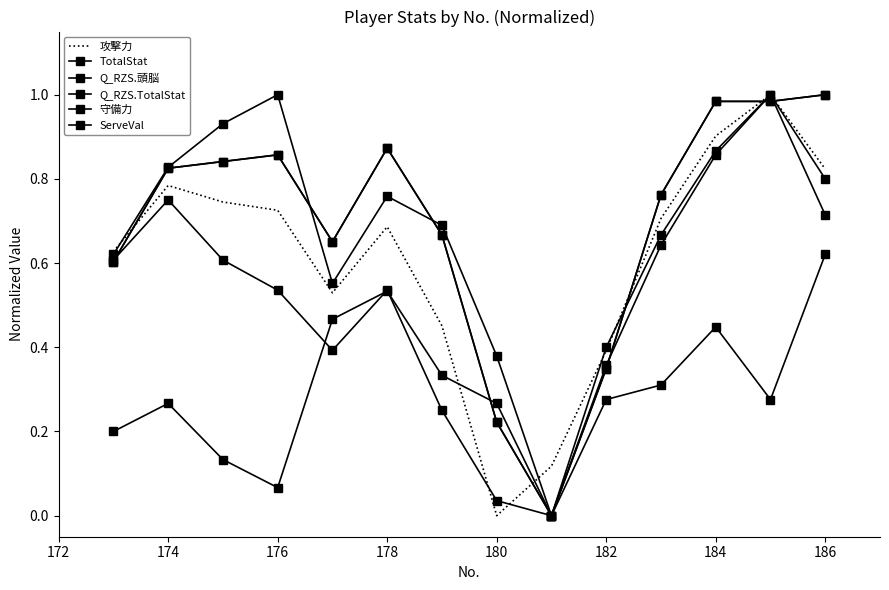

Reading right to left, transcribe all the data shown in this chart.

攻撃力: 0.8	1.0	0.9	0.7	0.4	0.1	0.0	0.5	0.7	0.5	0.7	0.7	0.8	0.6
TotalStat: 1.0	1.0	1.0	0.8	0.3	0.0	0.2	0.7	0.9	0.7	0.9	0.8	0.8	0.6
Q_RZS.頭脳: 0.8	1.0	0.9	0.7	0.4	0.0	0.3	0.3	0.5	0.5	0.1	0.1	0.3	0.2
Q_RZS.TotalStat: 1.0	1.0	1.0	0.8	0.3	0.0	0.2	0.7	0.9	0.7	0.9	0.8	0.8	0.6
守備力: 0.6	0.3	0.4	0.3	0.3	0.0	0.4	0.7	0.8	0.6	1.0	0.9	0.8	0.6
ServeVal: 0.7	1.0	0.9	0.6	0.4	0.0	0.0	0.2	0.5	0.4	0.5	0.6	0.8	0.6